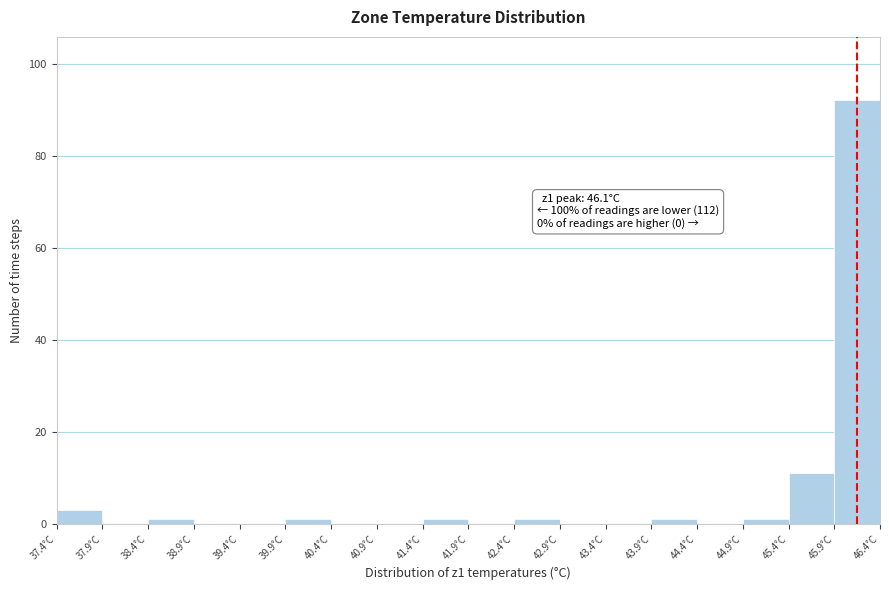

Over which range of the x-axis is the bar tallest?

45.9 to 46.4